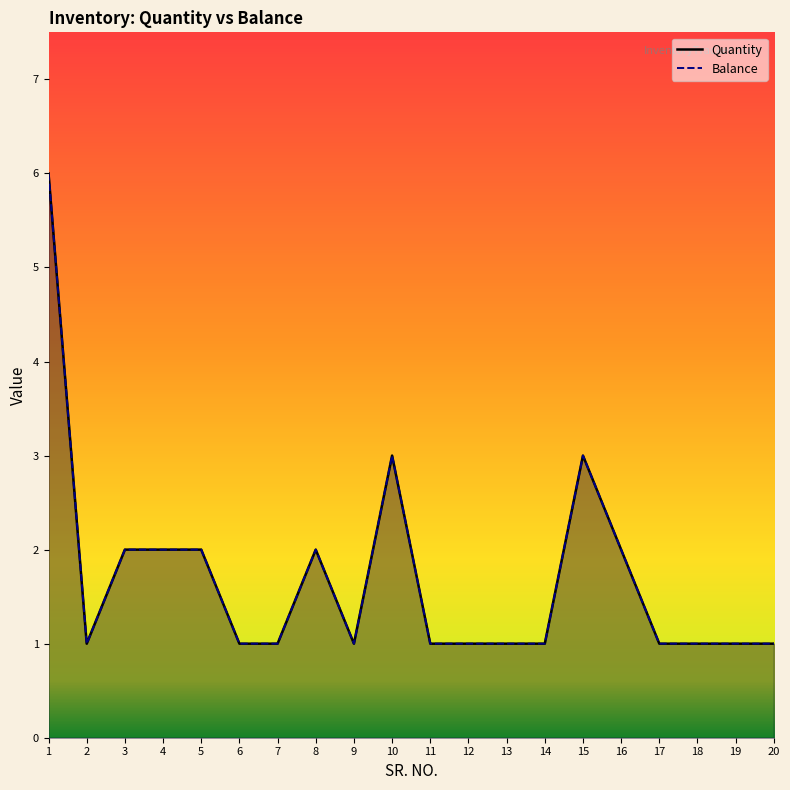

Where is Balance nearest to the value 3?

10